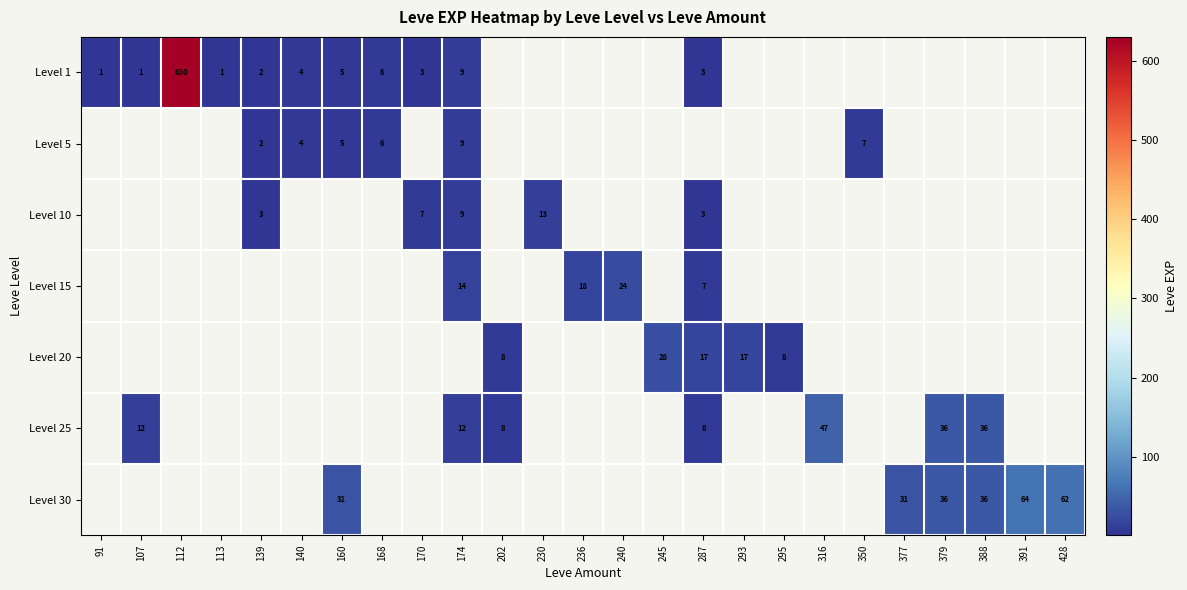

What is the difference between the highest and lowest values at 174?

5.0